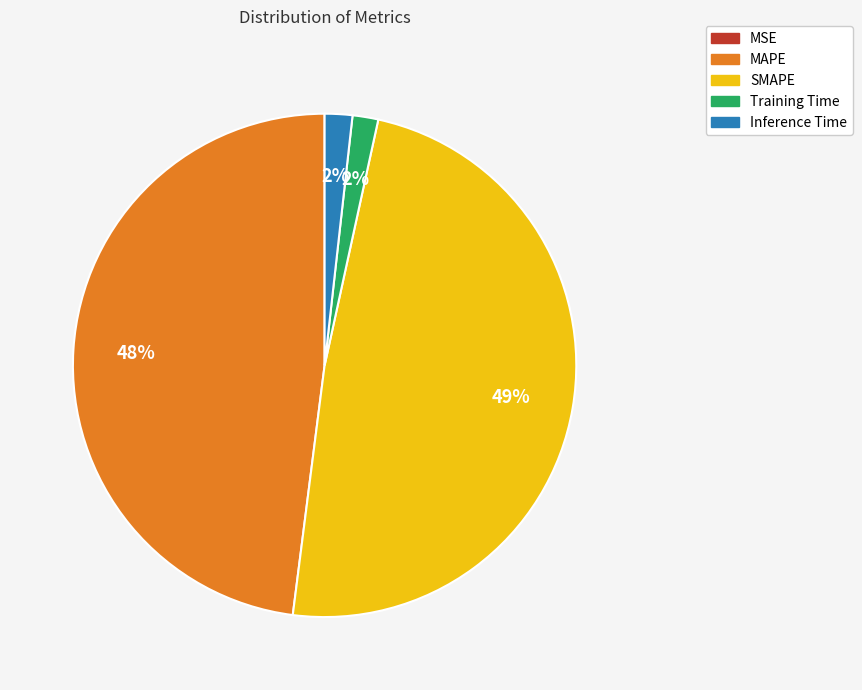

To the nearest percent, what is the average slice percentage?

20%